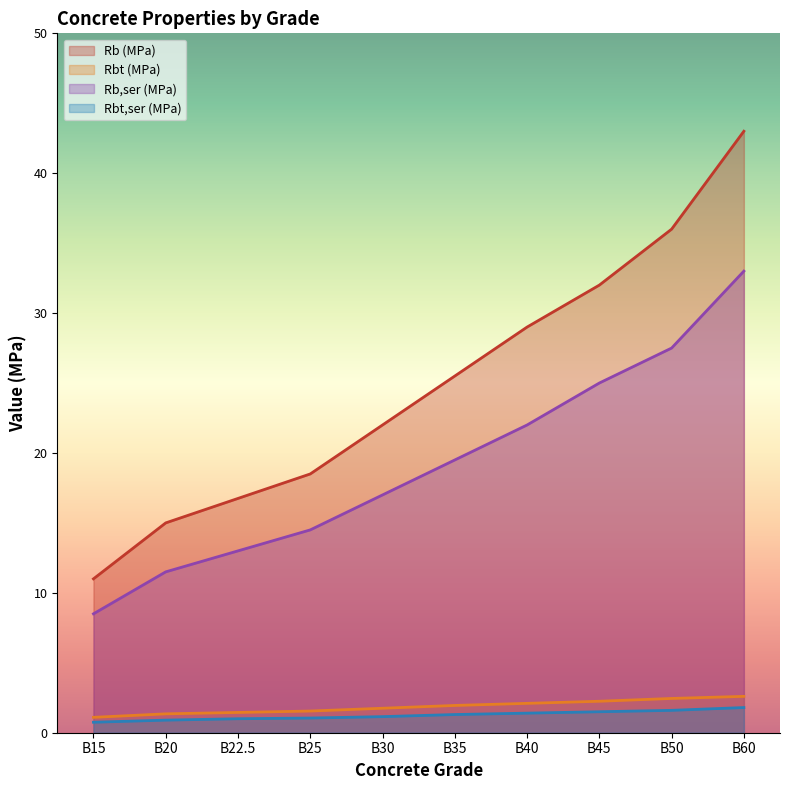

True or false: Rbt,ser (MPa) and Rb,ser (MPa) cross at least once.

False